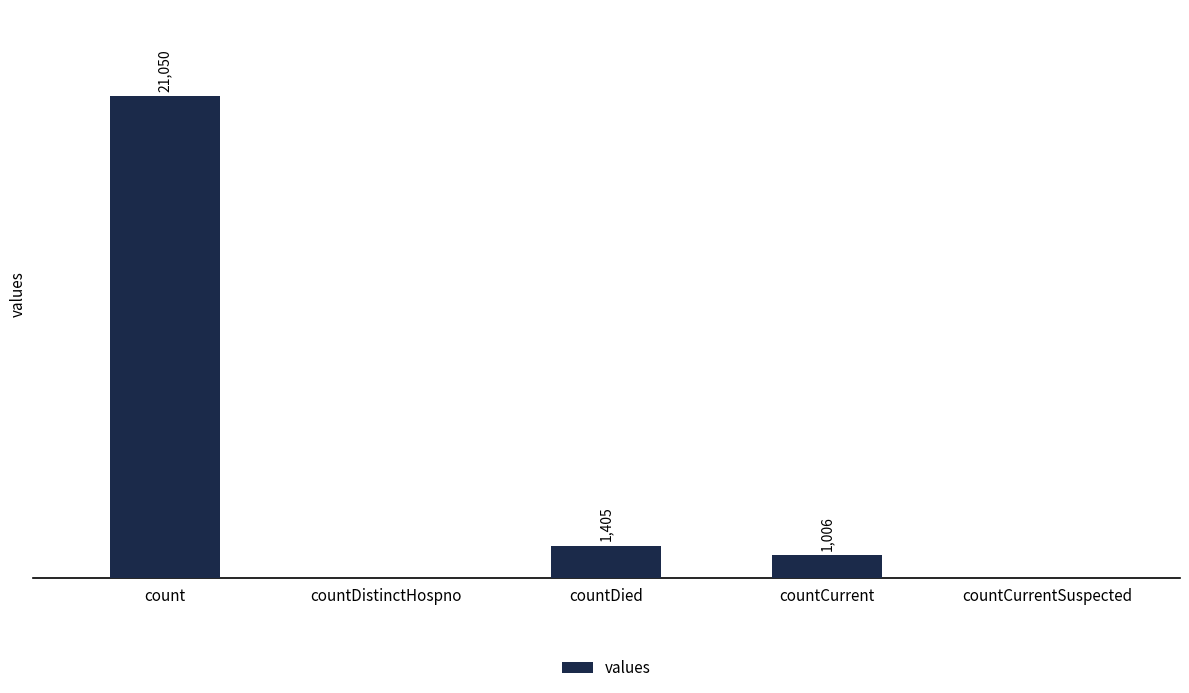

At which category does the chart reach its peak across all series?

count